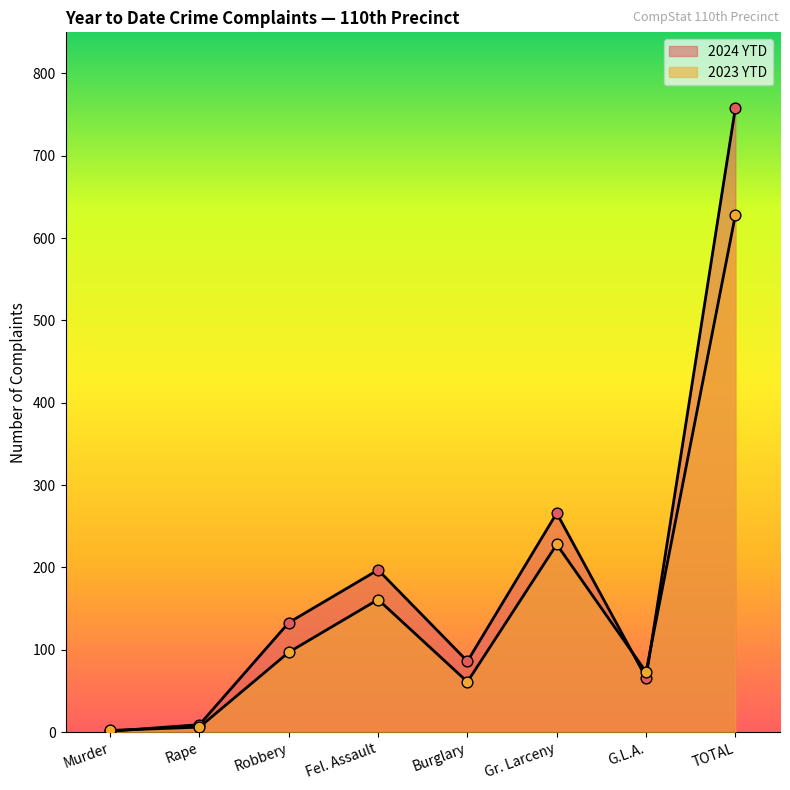

What is the total value across all series at Murder?

3